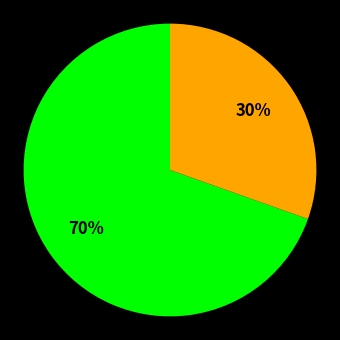

To the nearest percent, what is the average slice percentage?

50%